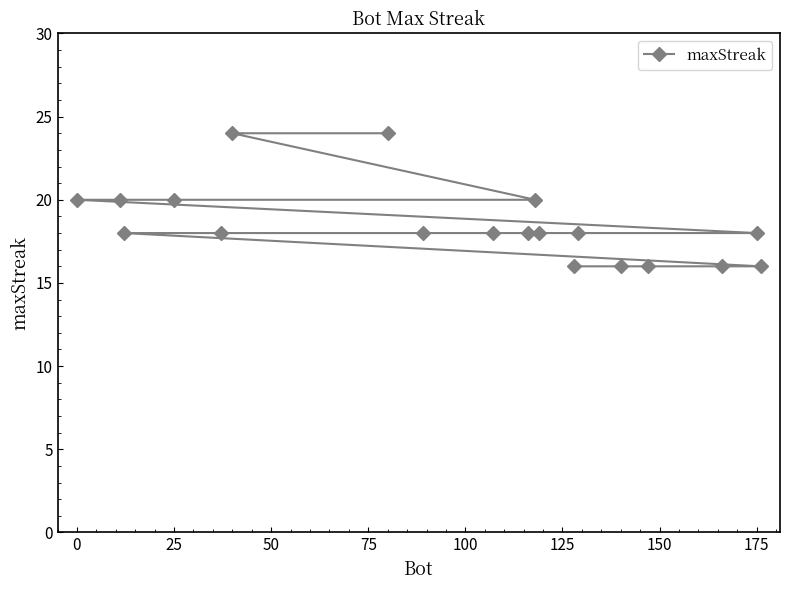

What is the sum of all values?

352